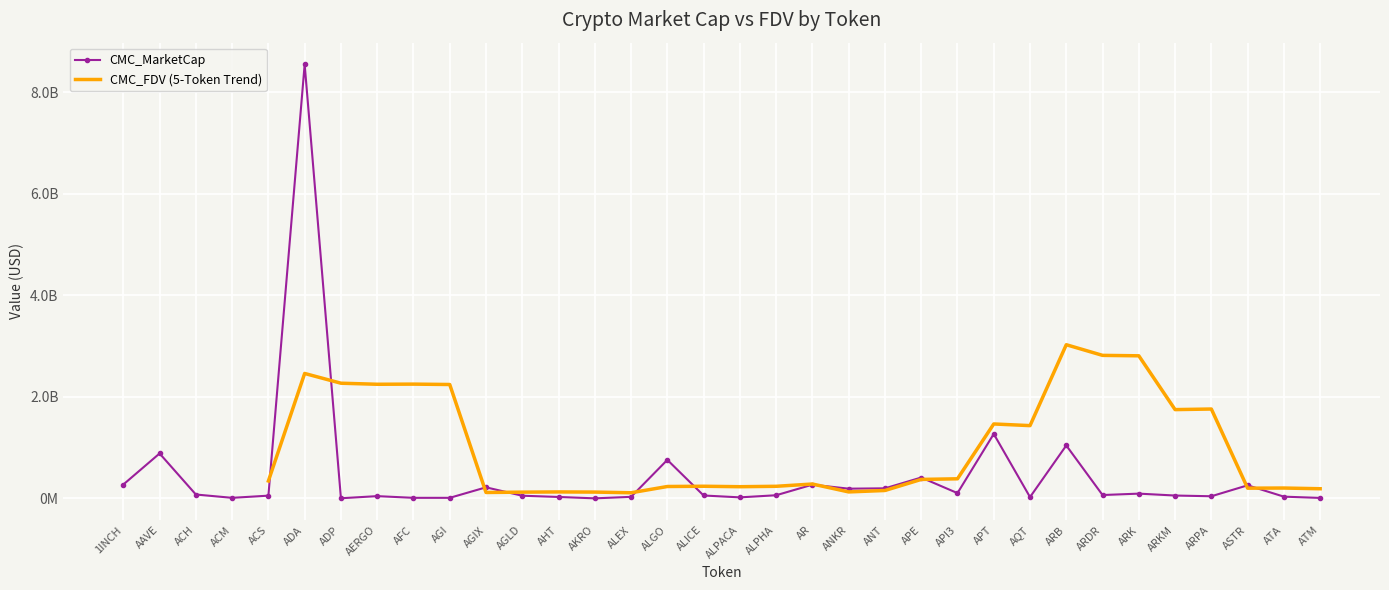

Reading left to right, list all the values displayed in this chart.

273072299	884724331	76424028	11003639	53828044	8549939996	2652655	44420193	10913703	10845516	217768763	52500119	28174110	701479	30305267	758435117	56946845	20201700	61910024	270155045	191418121	198121011	410785748	103918533	1269864788	25559254	1042529395	66204101	93686708	56257053	41963187	257452732	34116038	9146814